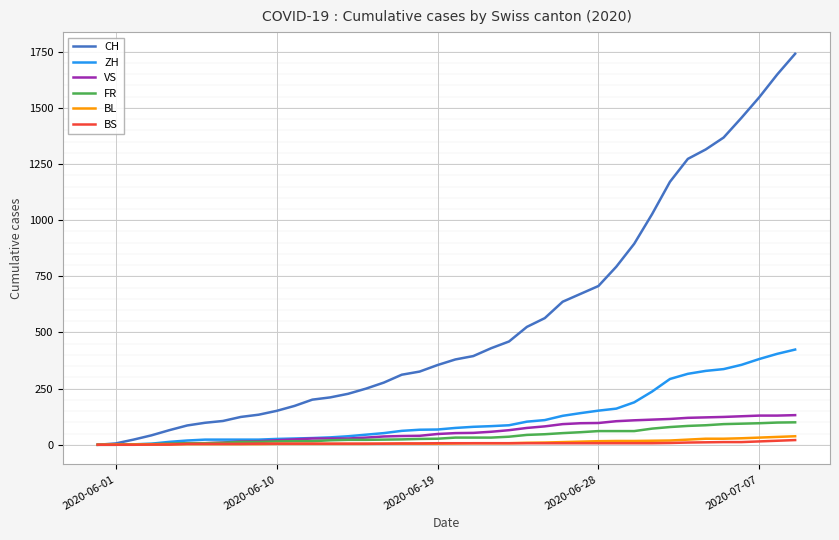

Which series has the largest total across all categories?

CH